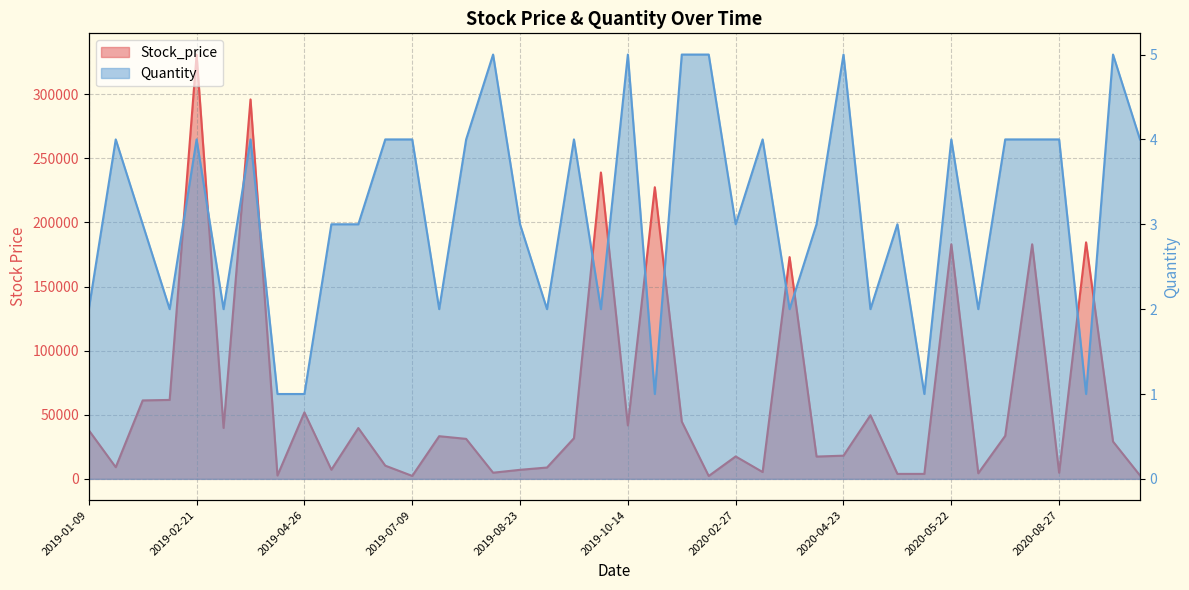

What is the average value of the Quantity series?

3